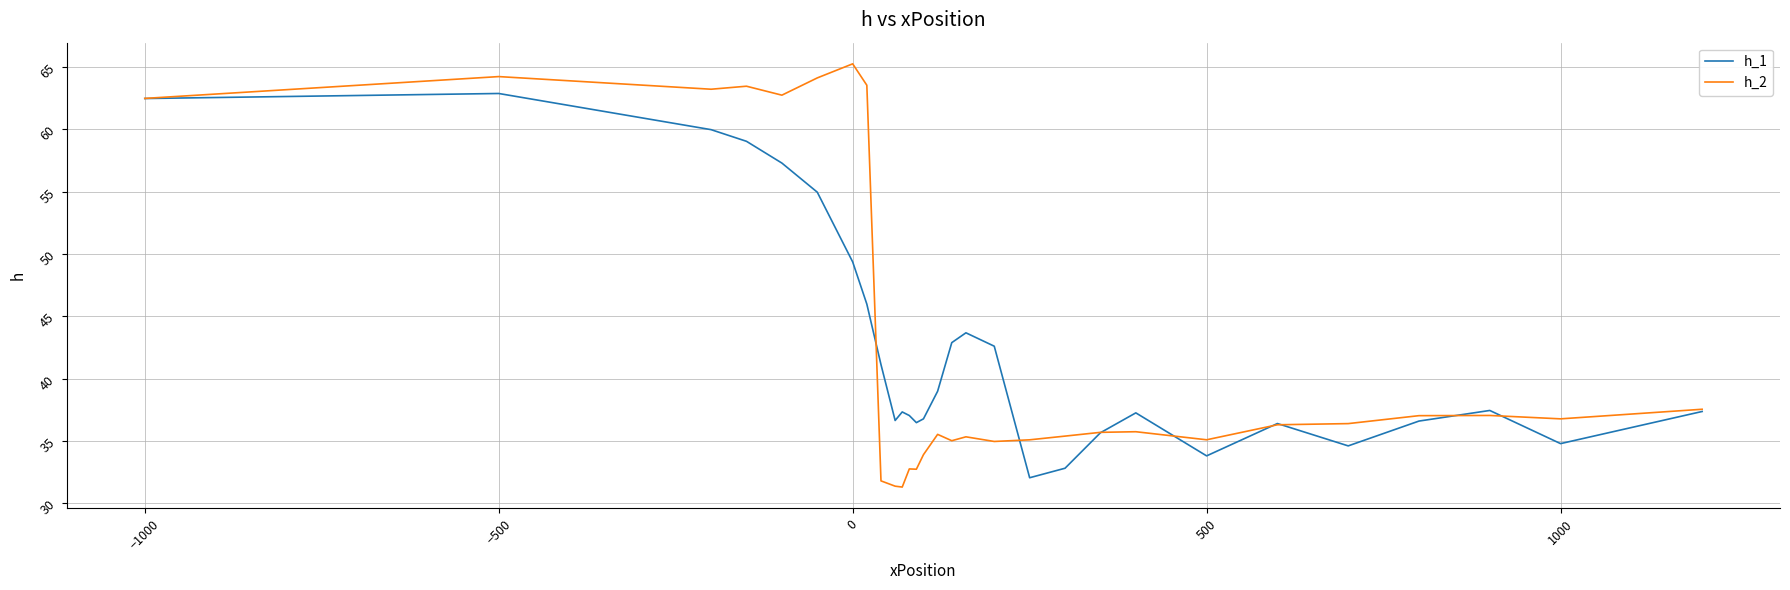

List the series in order of their peak value, lowest first.

h_1, h_2